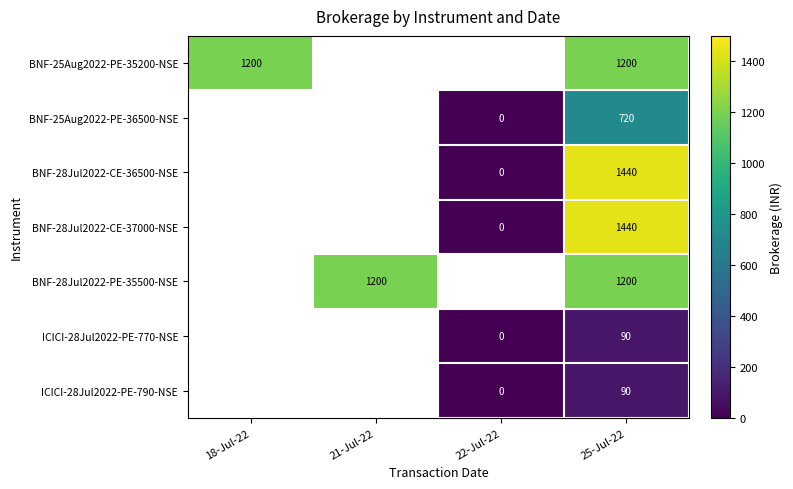

The value of BNF-28Jul2022-CE-37000-NSE at 25-Jul-22 is 2251. True or false?

False